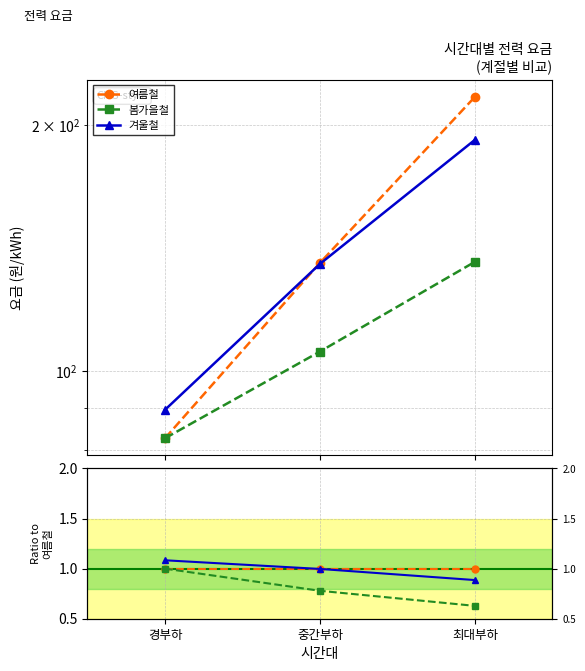

What is the maximum value shown in the chart?

1.1